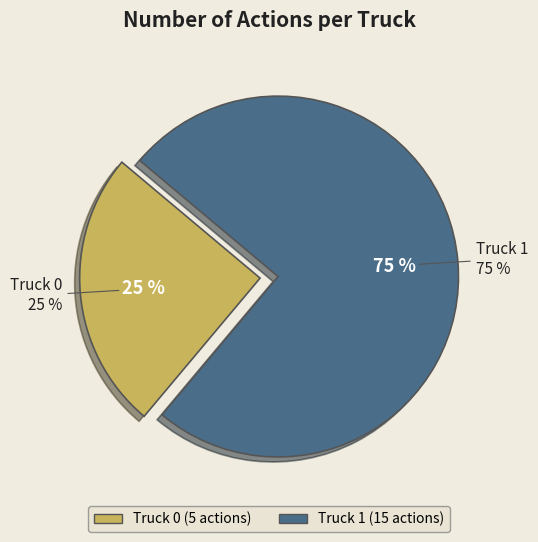

How many slices are in this pie chart?

2